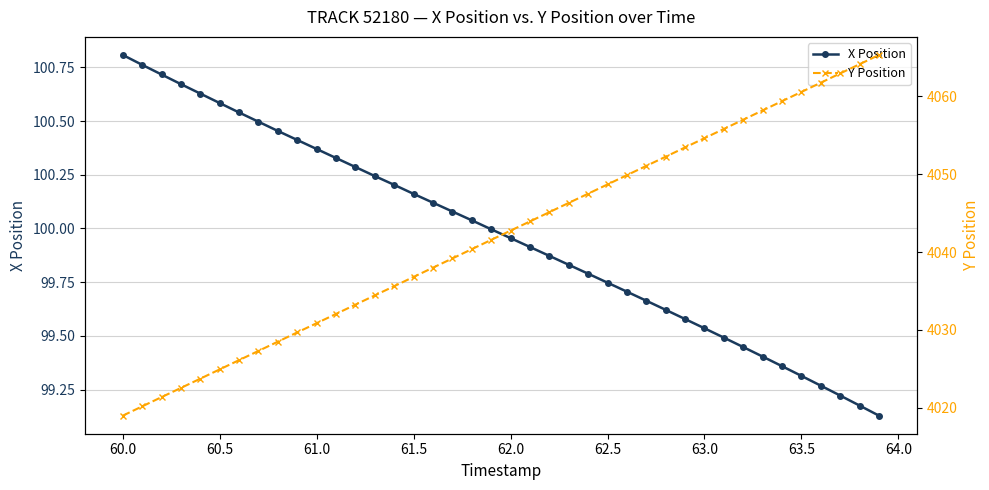

What are all the series names shown in the legend?

X Position, Y Position